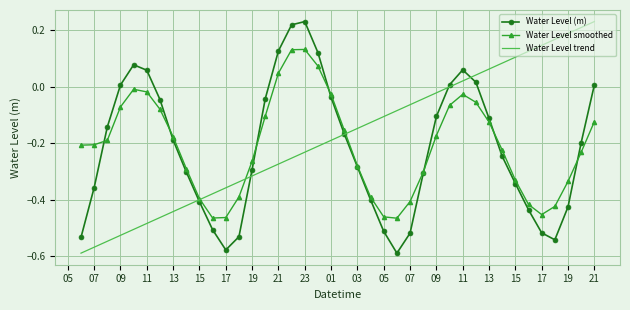

What are all the series names shown in the legend?

Water Level (m), Water Level smoothed, Water Level trend